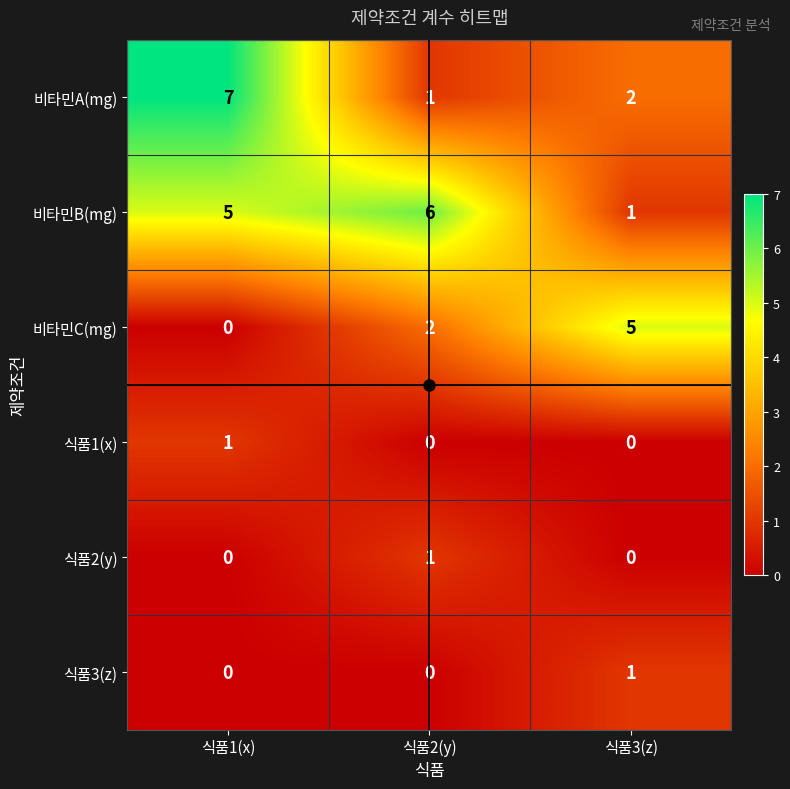

The value of 식품2(y) at 식품2(y) is 1. True or false?

True